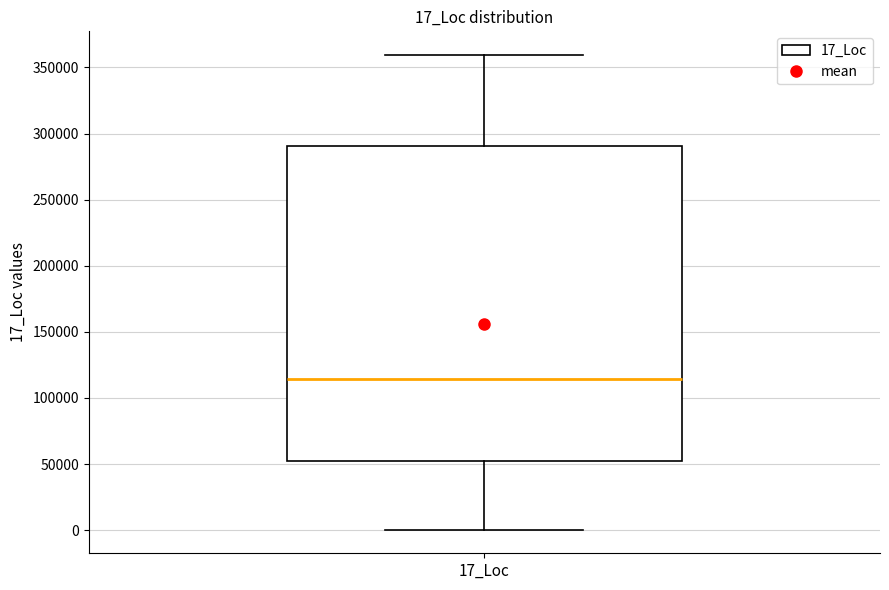

Where is the upper edge of the box for 17_Loc on the y-axis? The values are not printed on the chart, so give them approximately, as read against the axis.

290000